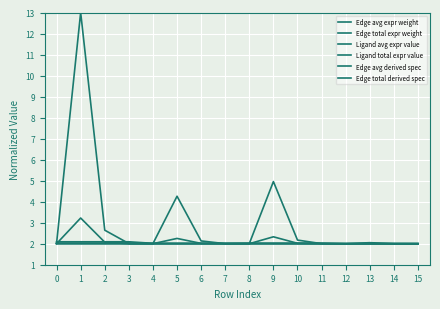

Is this an area chart (filled region under the line)?

No